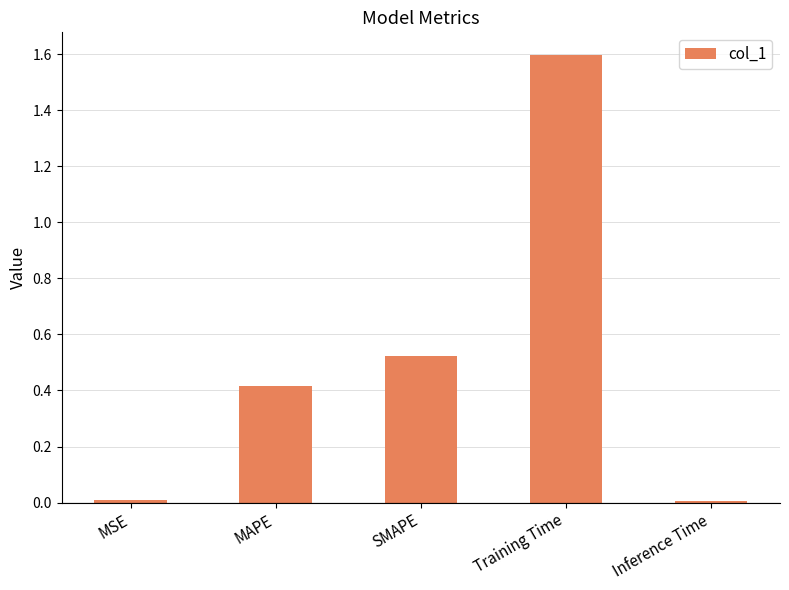

What is the difference between the maximum and minimum values?

1.6